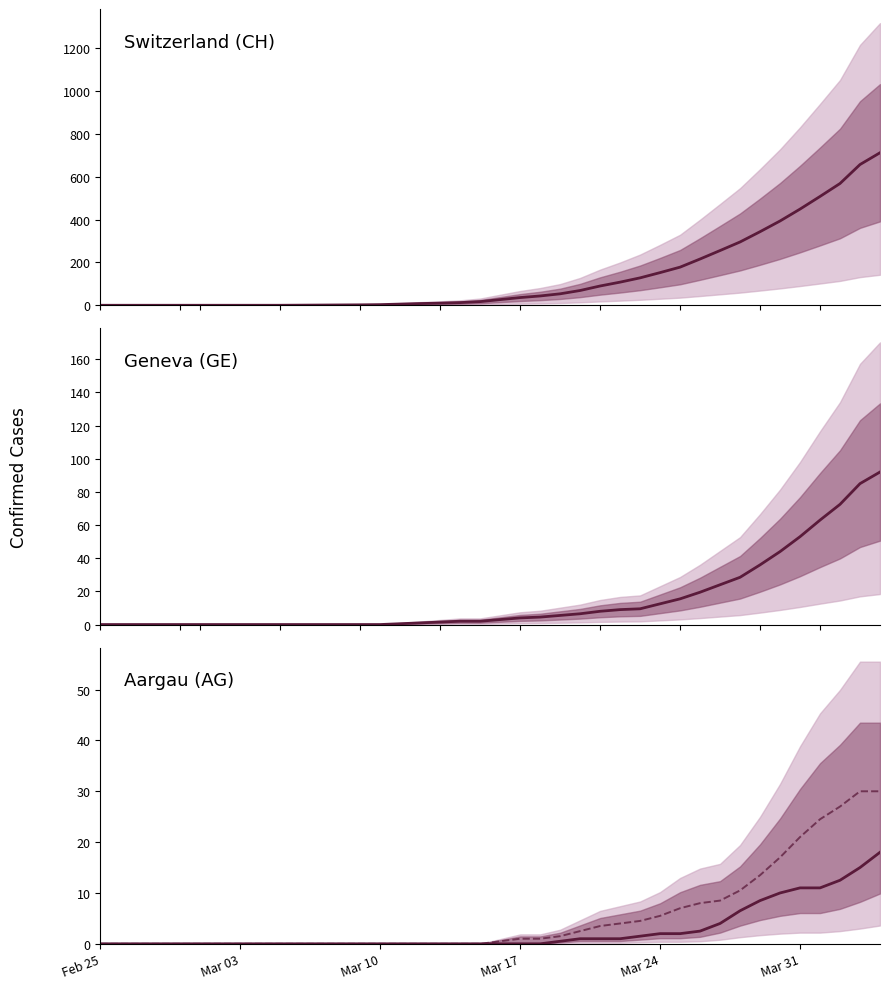

What is the difference between the highest and lowest values at Mar 10?

3.0